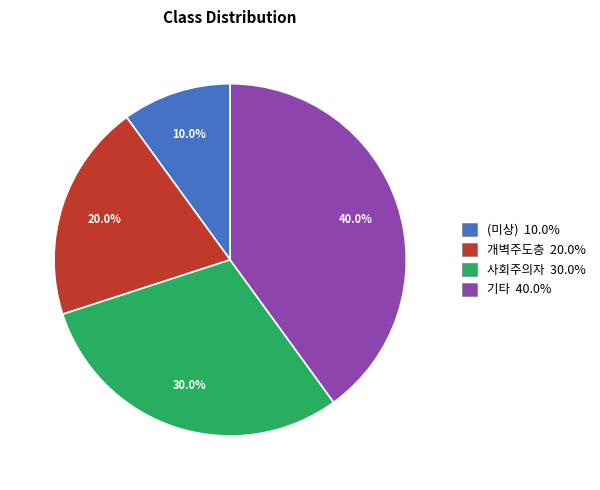

To the nearest percent, what is the difference between the largest and smallest slice percentages?

30%